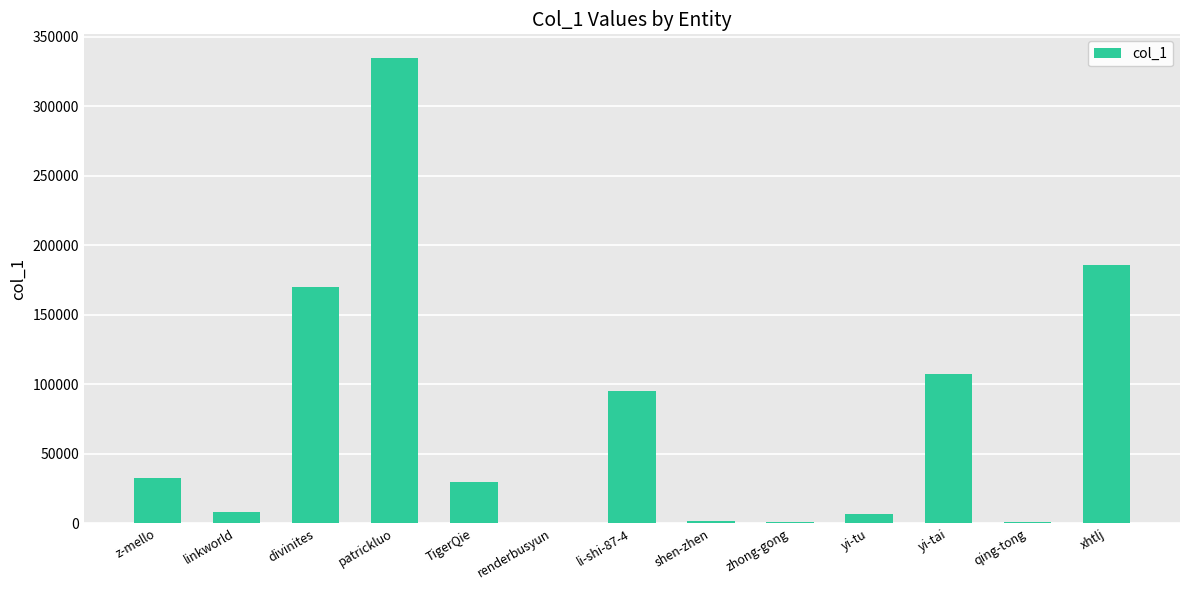

How many distinct data groups are displayed?

1